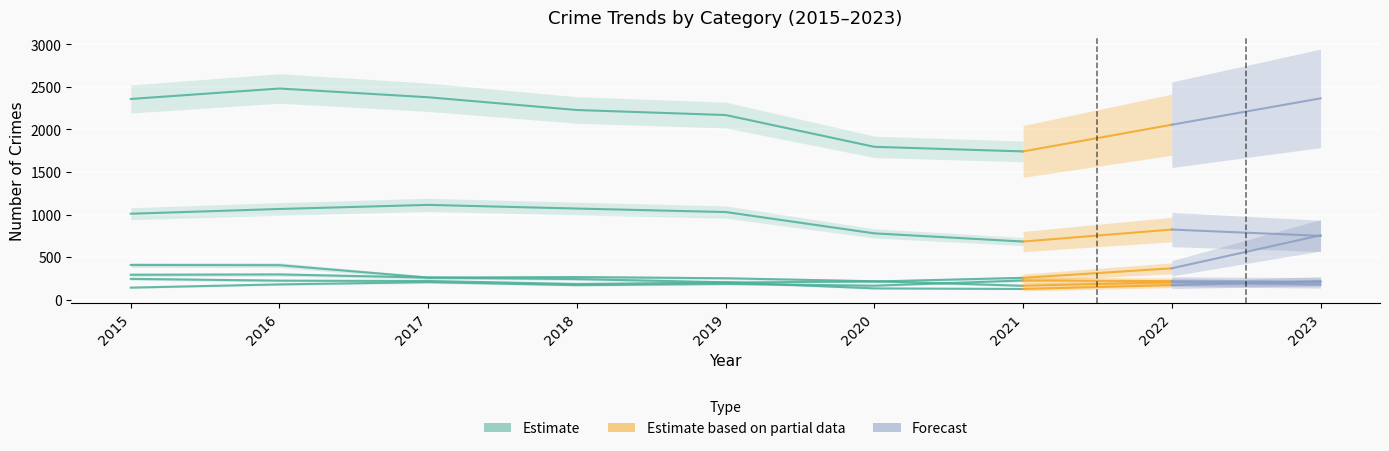

Which label corresponds to the largest value in the chart?

2016